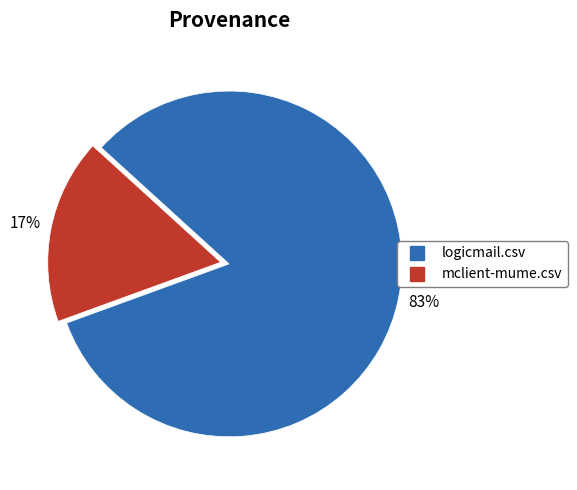

Rank the categories by value from highest to lowest.

logicmail.csv, mclient-mume.csv